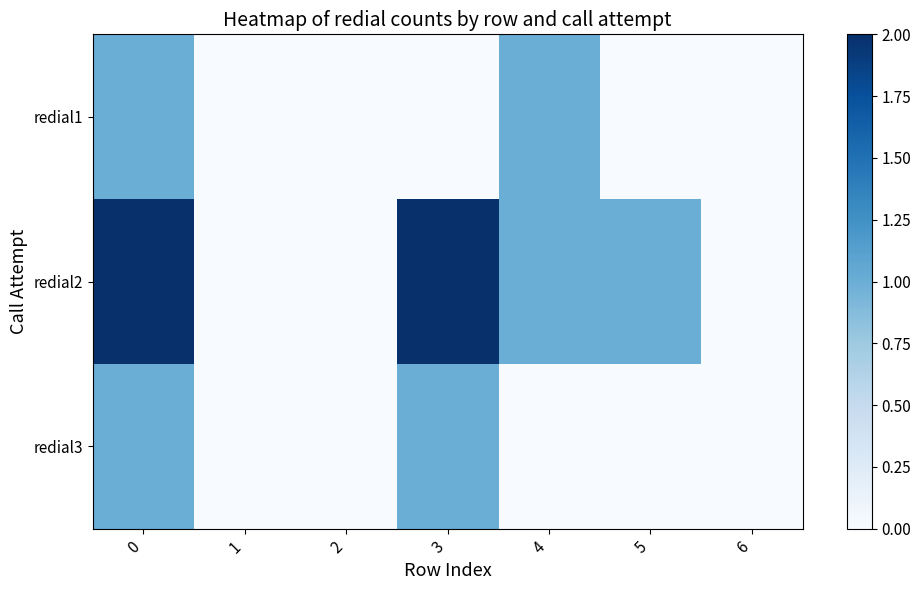

At 0, list the series in order from largest to smallest.

redial2, redial1, redial3